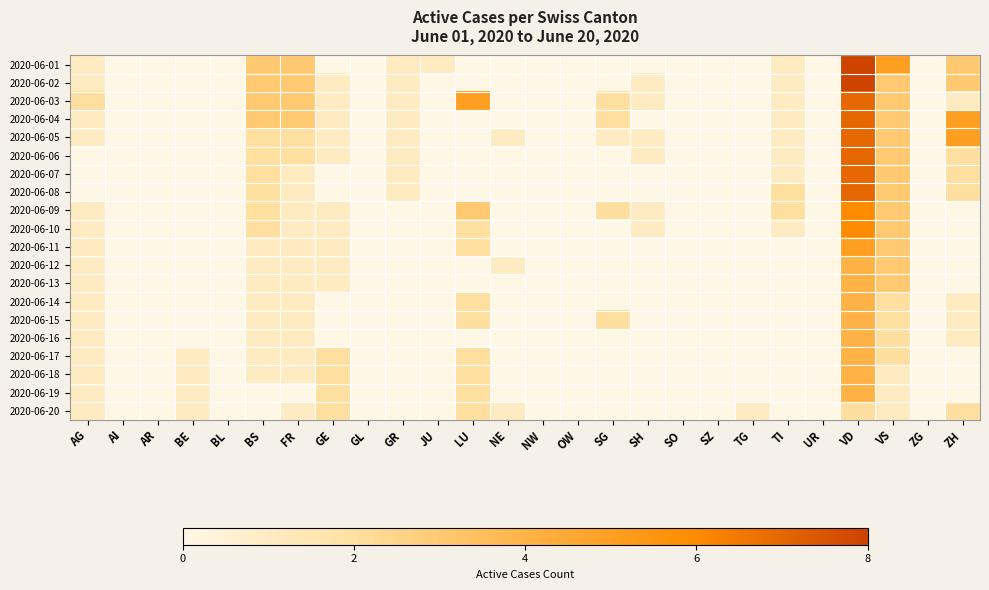

Which has a higher value, VD or NW?

VD